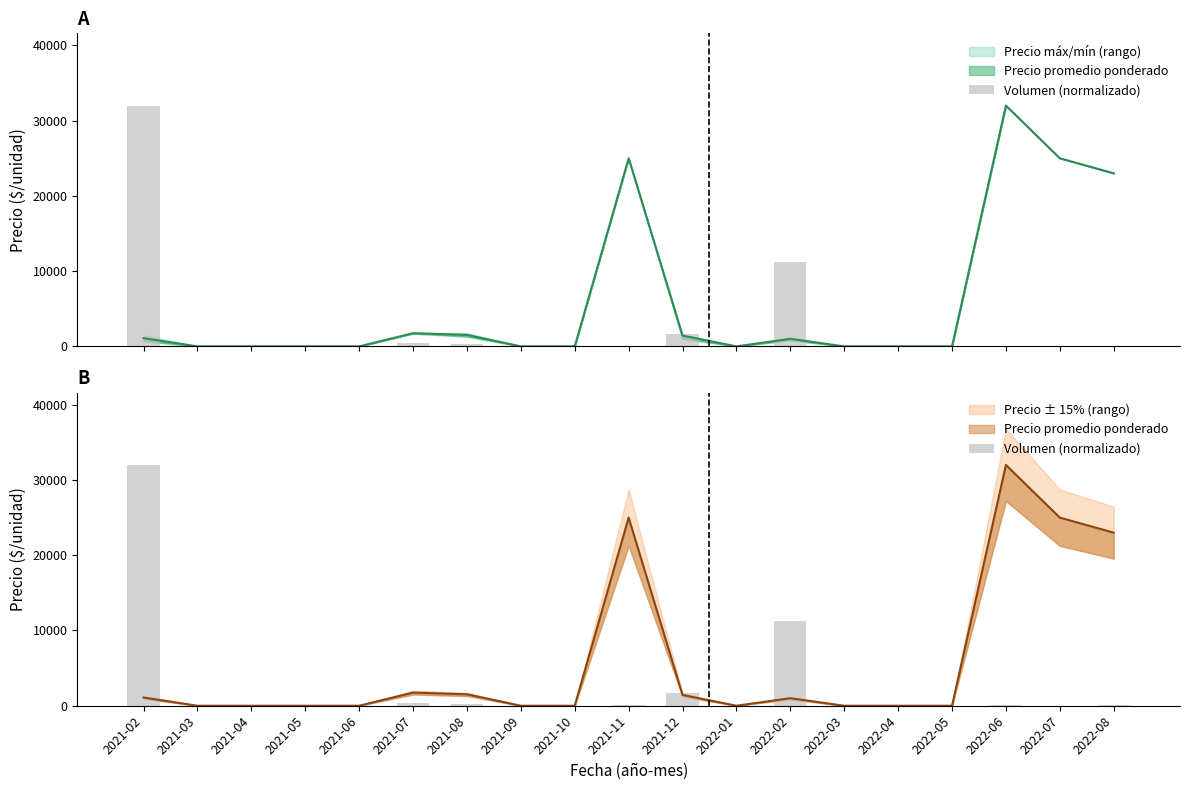

What is the label of the 7th bar from the right?

2022-02